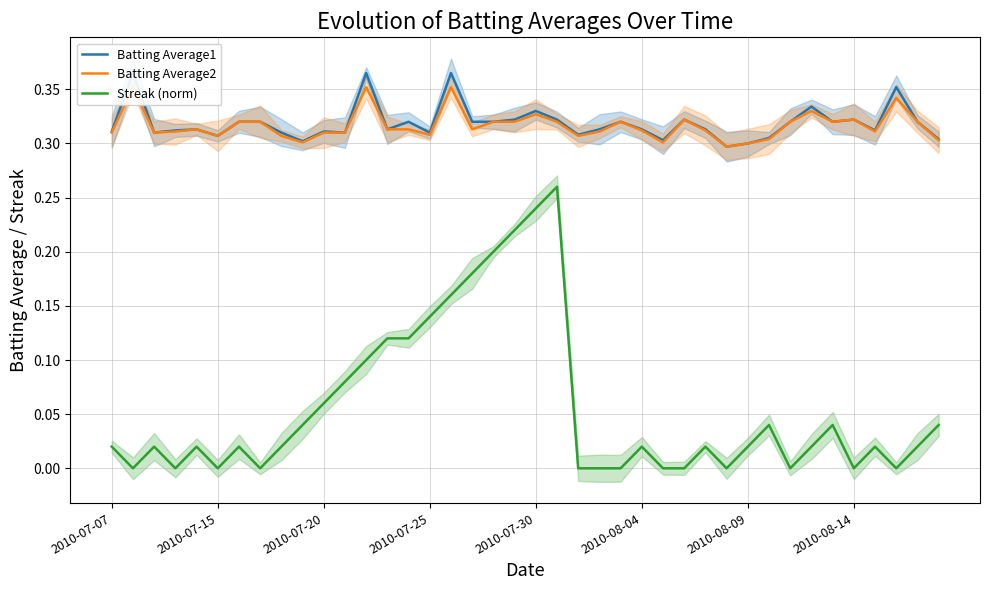

What is the average value of the Batting Average1 series?

0.3